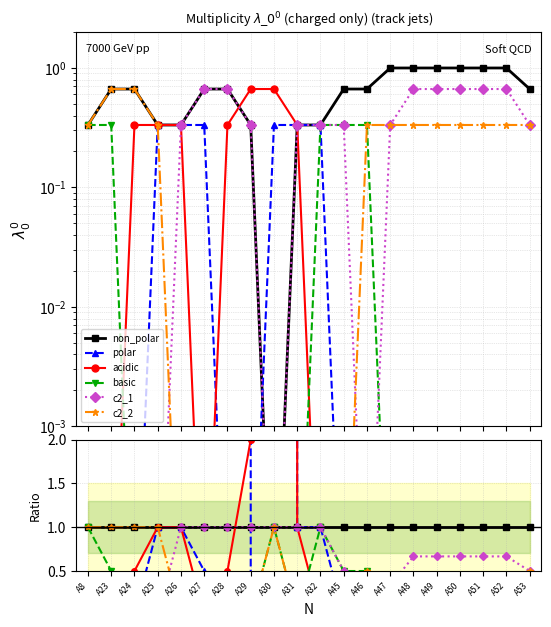

True or false: non_polar and basic cross at least once.

False